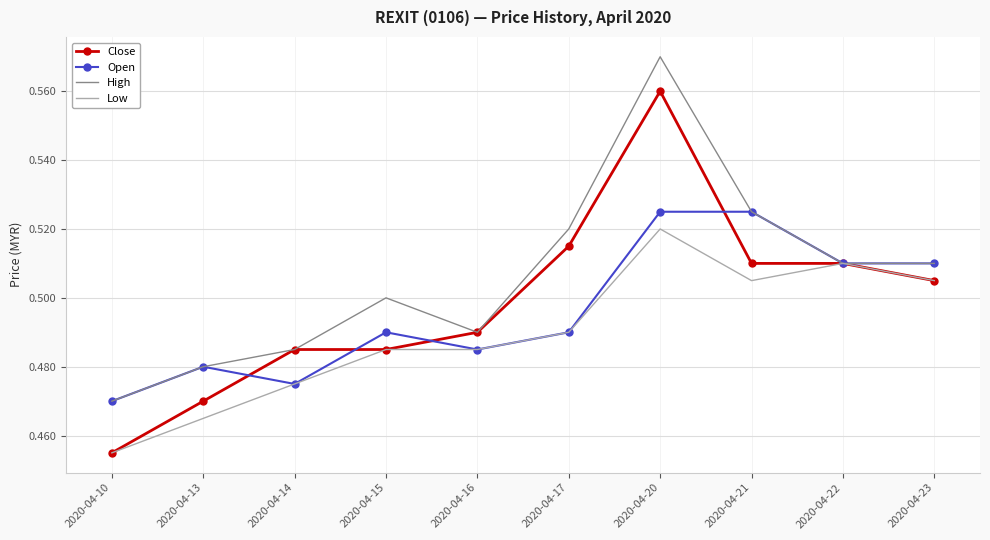

At which category does the chart reach its minimum across all series?

2020-04-10